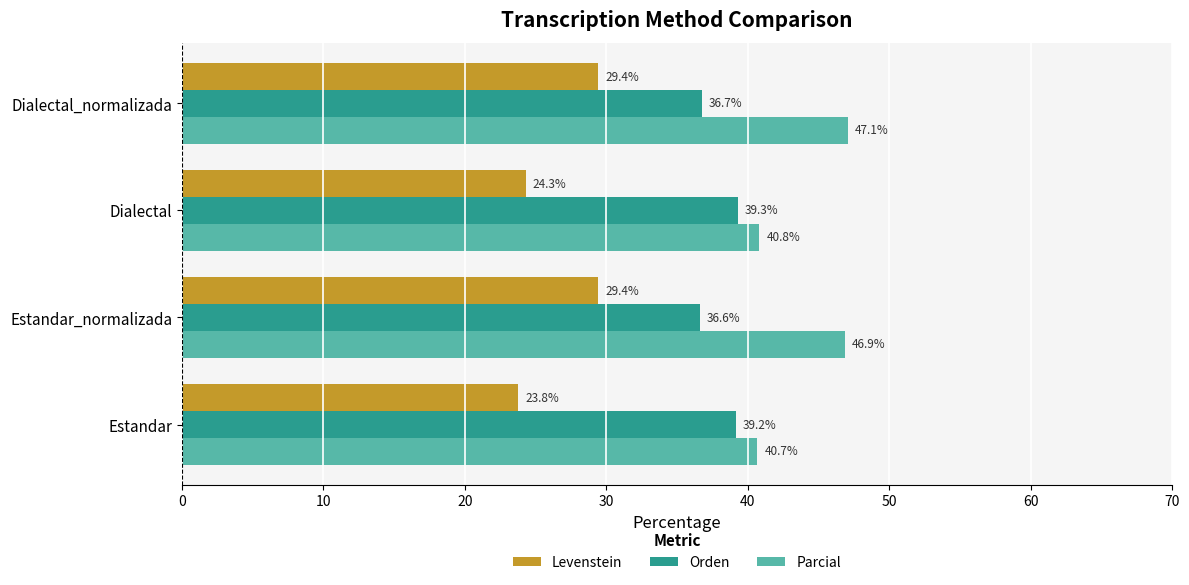

How many values in the Orden series are below 39?

2